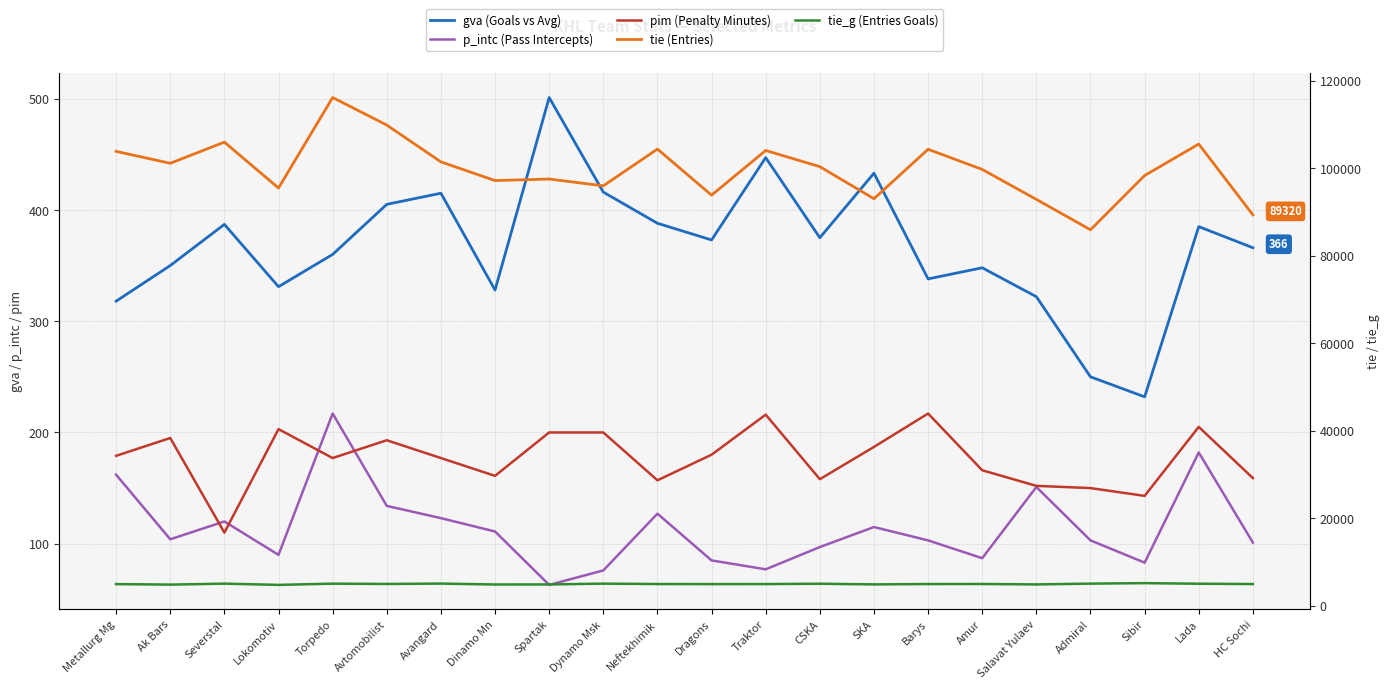

How many data points in pim (Penalty Minutes) are above 179?

10